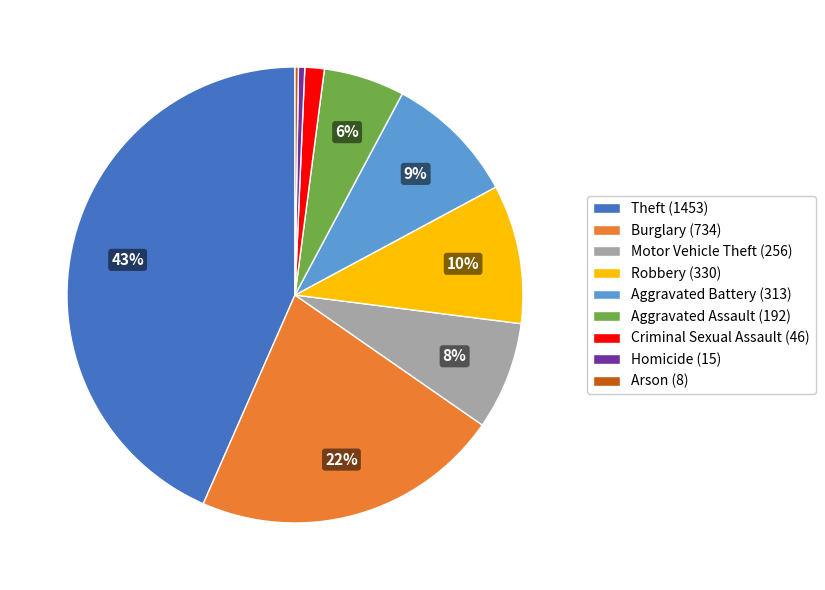

Is it true that Theft (1453) is 33% of the pie?

False